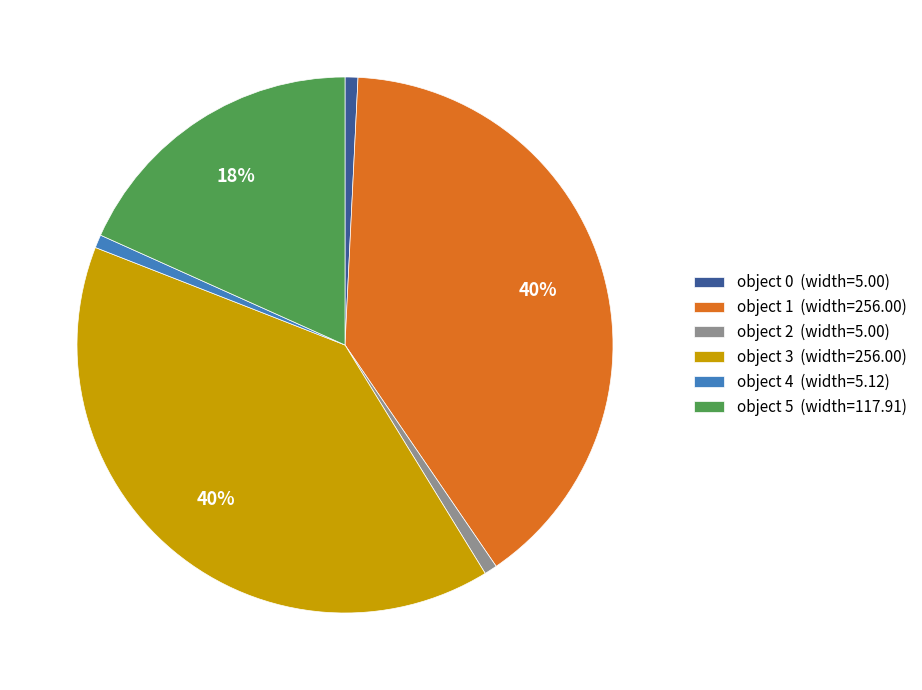

What is the ratio of the value at object 1 (width=256.00) to the value at object 3 (width=256.00)?

1.0